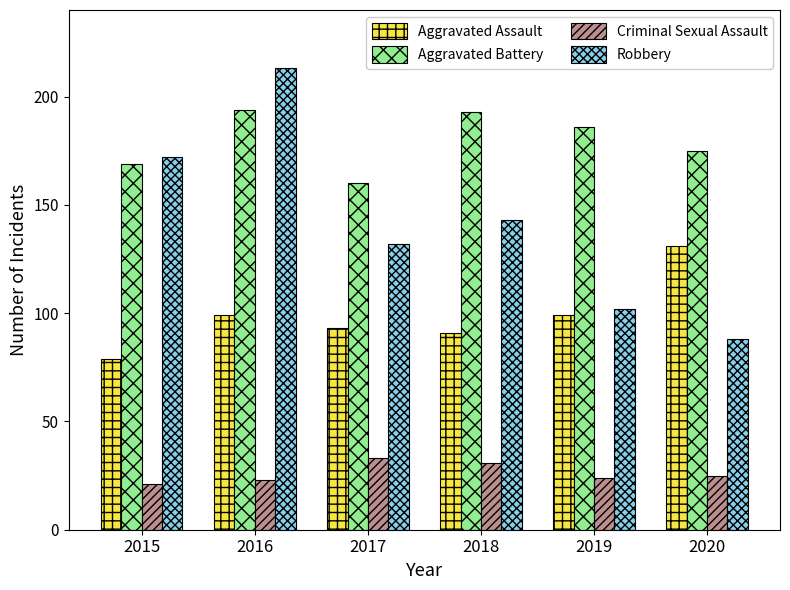

Are the bars grouped side by side (vs. stacked)?

Yes